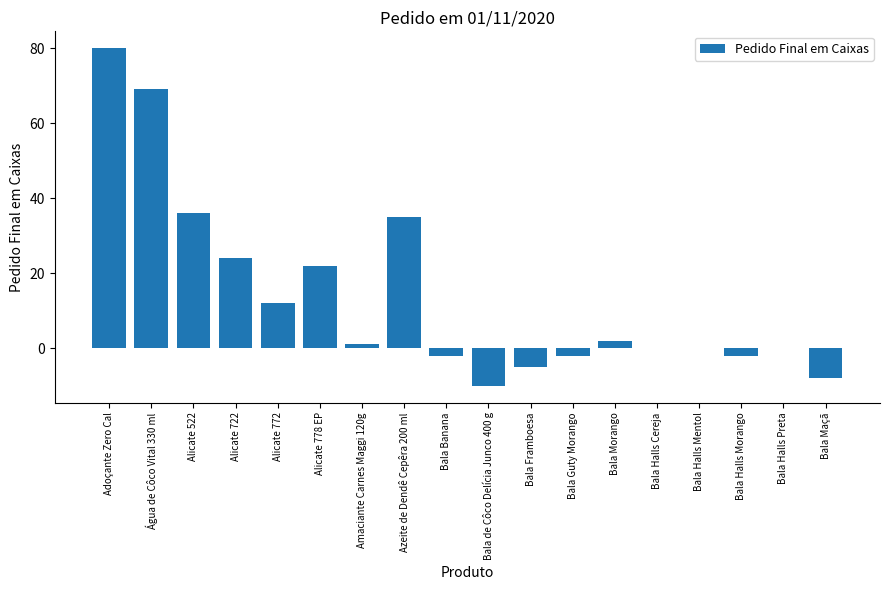

Count the number of data series in this chart.

1